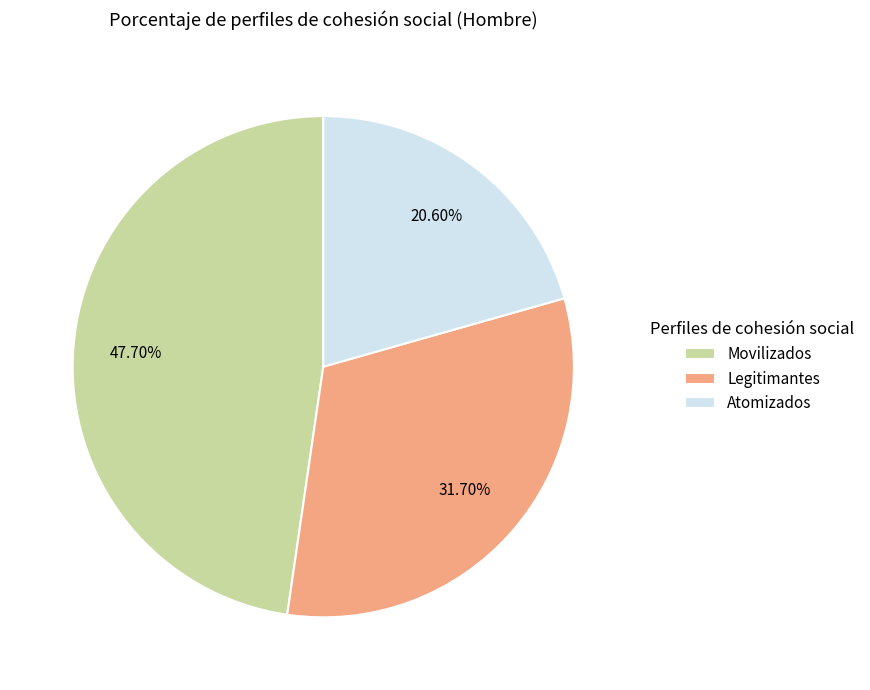

Do Legitimantes and Movilizados together represent more than half of the pie?

Yes